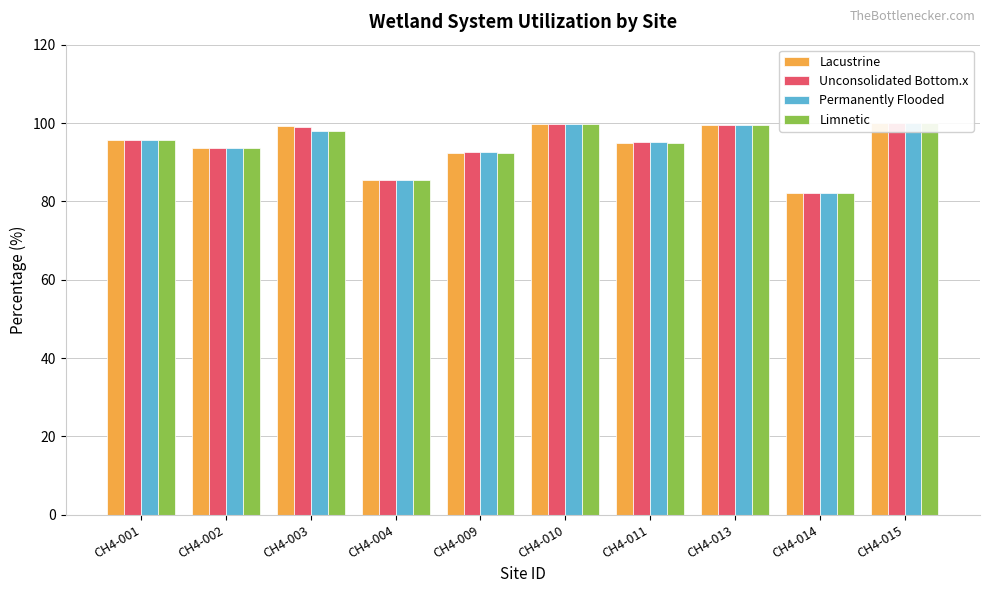

Reading left to right, extract all data points from this chart.

Lacustrine: CH4-001=95.7	CH4-002=93.5	CH4-003=99.2	CH4-004=85.5	CH4-009=92.5	CH4-010=99.7	CH4-011=95.0	CH4-013=99.5	CH4-014=82.0	CH4-015=100.0
Unconsolidated Bottom.x: CH4-001=95.7	CH4-002=93.5	CH4-003=98.9	CH4-004=85.5	CH4-009=92.5	CH4-010=99.7	CH4-011=95.0	CH4-013=99.5	CH4-014=82.0	CH4-015=100.0
Permanently Flooded: CH4-001=95.7	CH4-002=93.5	CH4-003=97.9	CH4-004=85.5	CH4-009=92.5	CH4-010=99.7	CH4-011=95.0	CH4-013=99.5	CH4-014=82.0	CH4-015=100.0
Limnetic: CH4-001=95.7	CH4-002=93.5	CH4-003=97.9	CH4-004=85.5	CH4-009=92.5	CH4-010=99.7	CH4-011=95.0	CH4-013=99.5	CH4-014=82.0	CH4-015=100.0